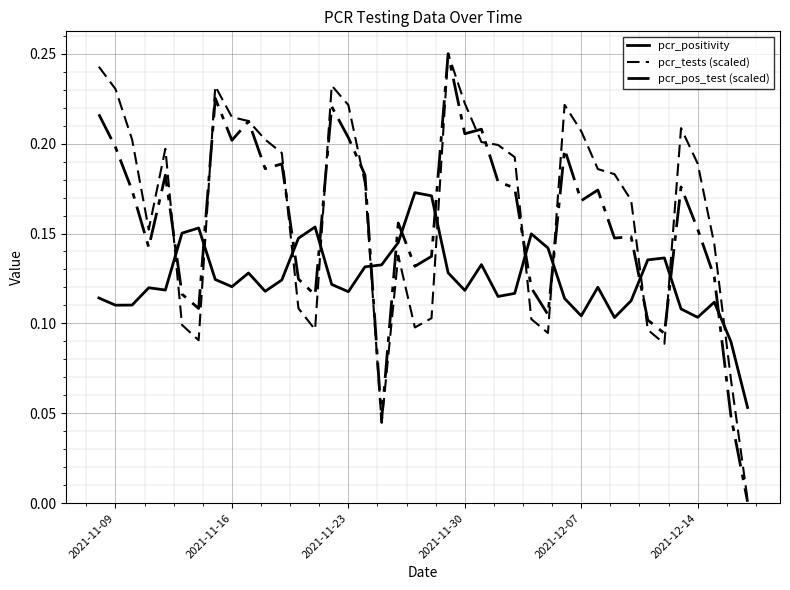

After their last crossing, which series has the higher values: pcr_tests (scaled) or pcr_pos_test (scaled)?

pcr_tests (scaled)